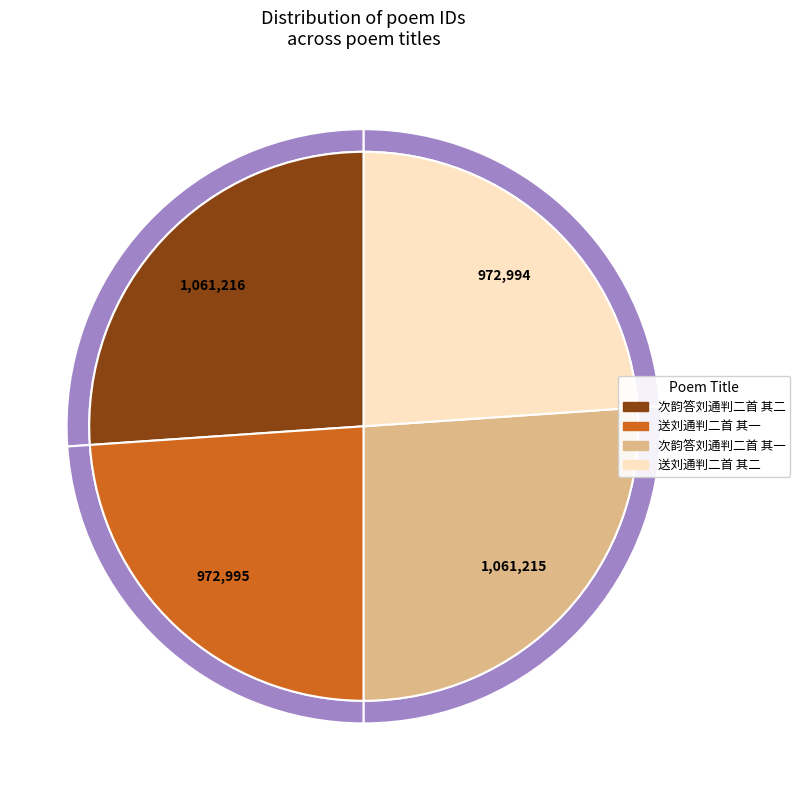

Approximately how many times larger is the value at 送刘通判二首 其二 compared to 次韵答刘通判二首 其二?

0.9